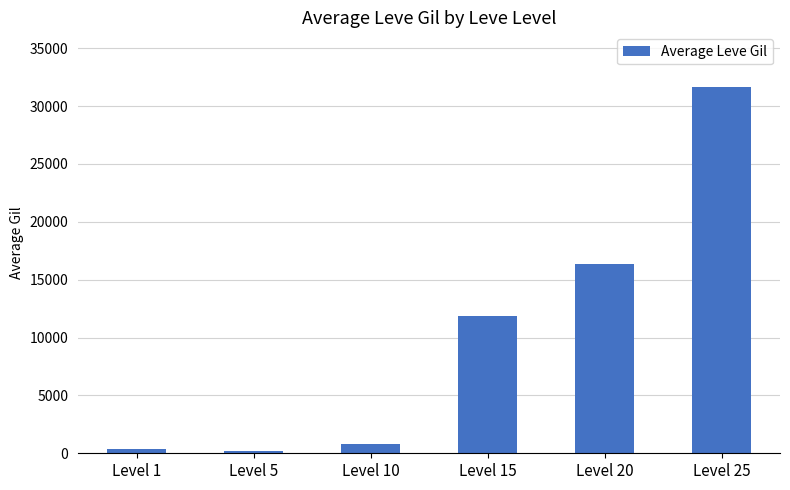

What is the sum of the values at Level 10 and Level 5?

1034